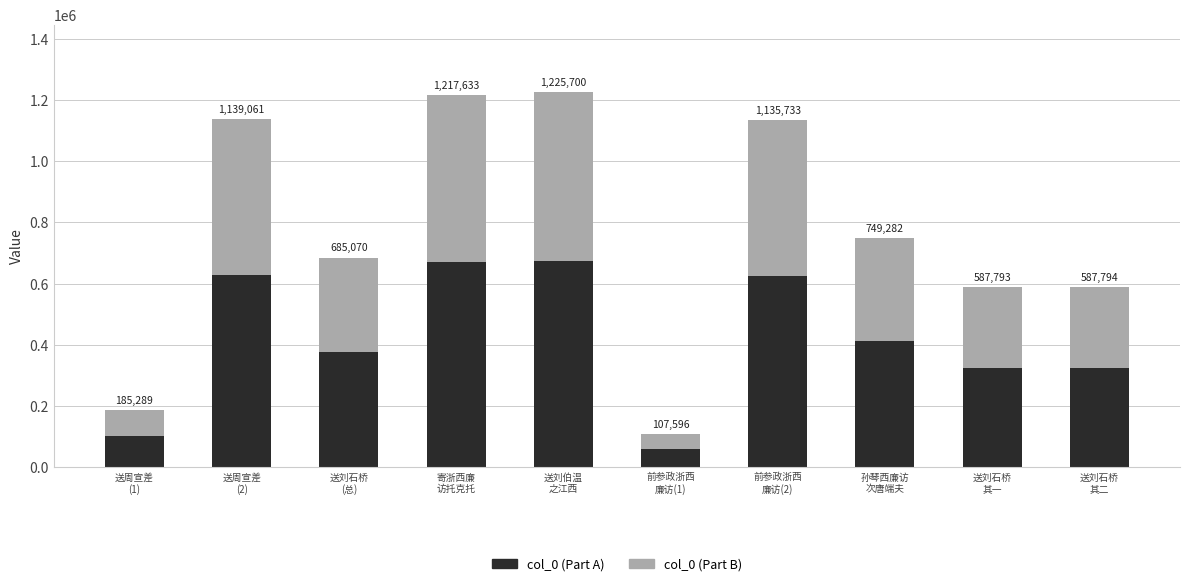

How many bars are there in total?

10